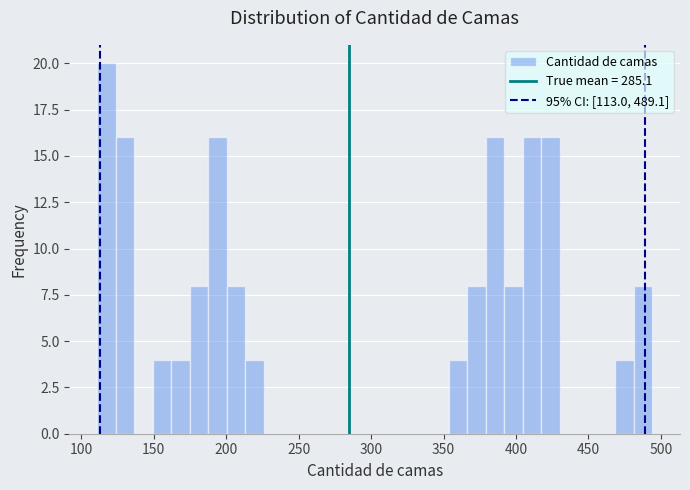

Around what value on the x-axis is the tallest bar? Give the approximate position of its centre, as read against the axis.

115